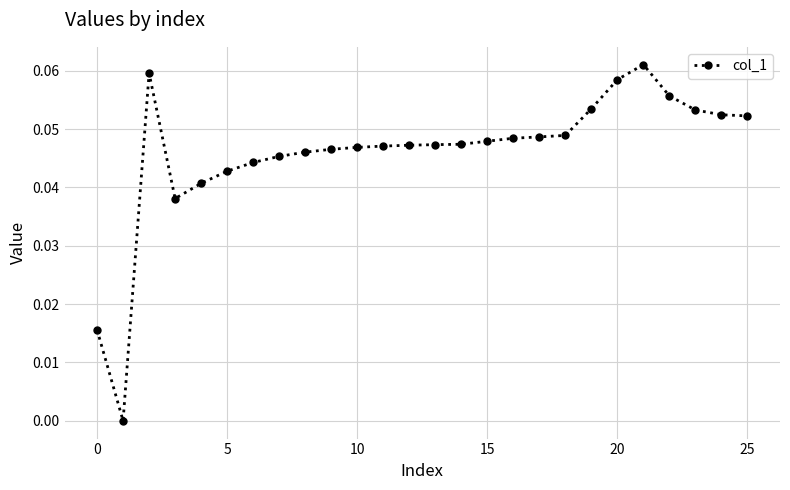

True or false: the data has more than 1 interior local peaks.

True